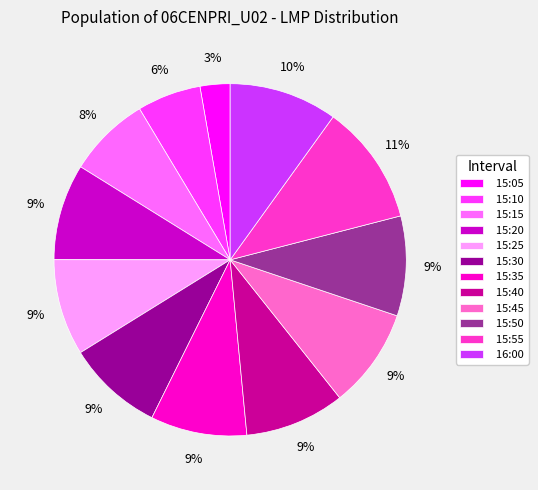

What percentage is the 15:50 slice, to the nearest percent?

9%